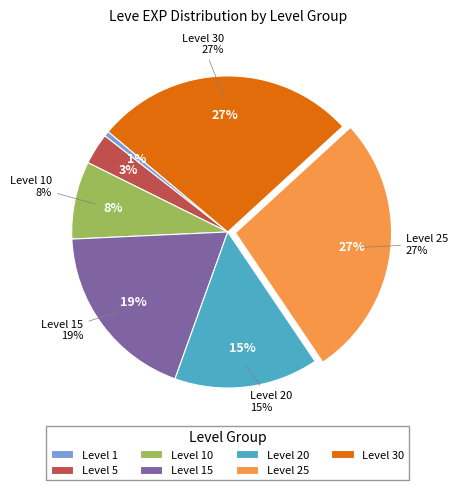

Does 25 account for over 50% of the chart?

No